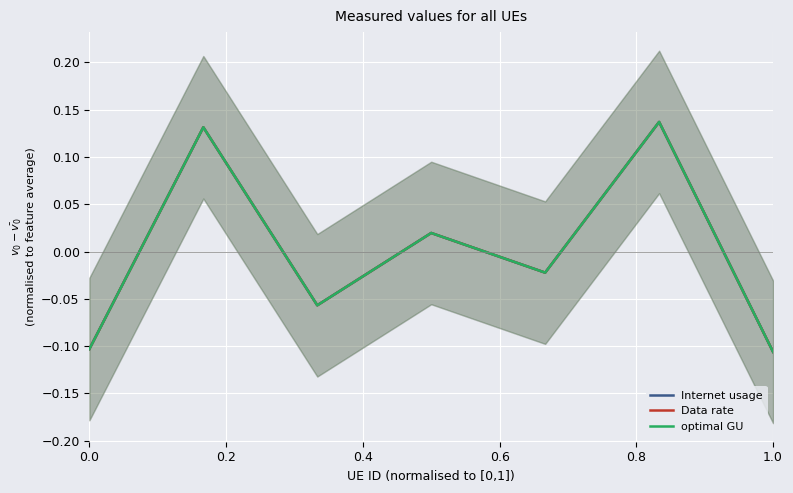

Does the chart display data point markers on the line(s)?

No